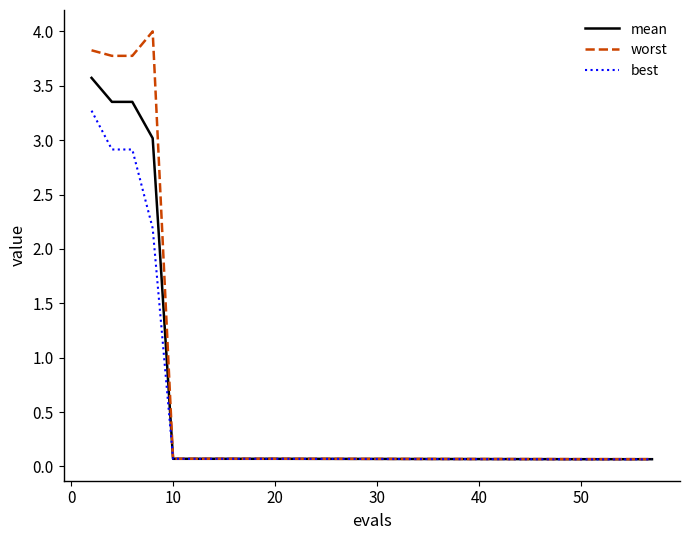

Which series has the largest range (max minus min)?

worst